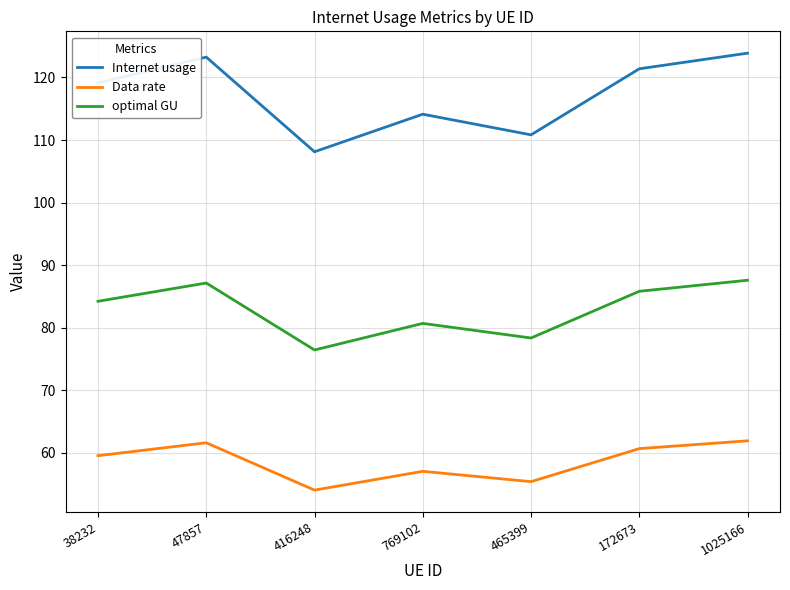

Is the value of optimal GU at 47857 greater than the value of Data rate at 172673?

Yes